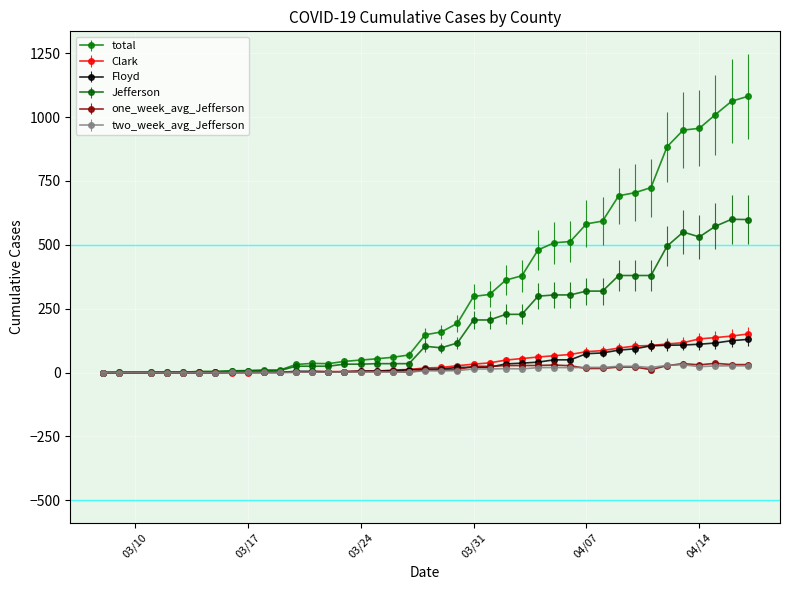

What is the difference between the maximum and second lowest values in the two_week_avg_Jefferson series?

30.9